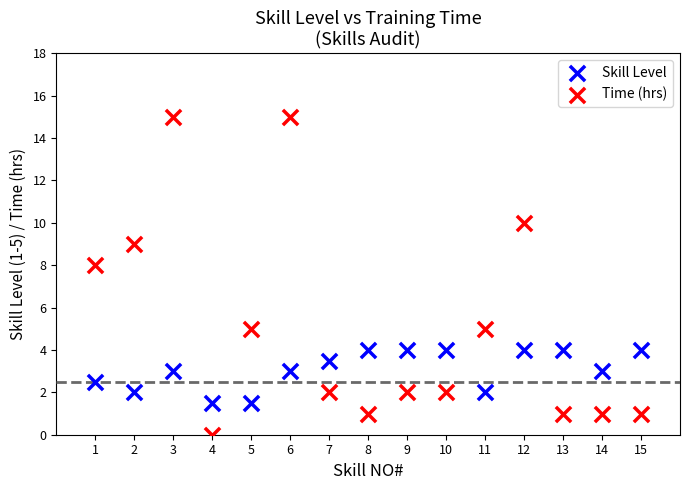

Which series reaches the maximum Y coordinate?

Time (hrs)